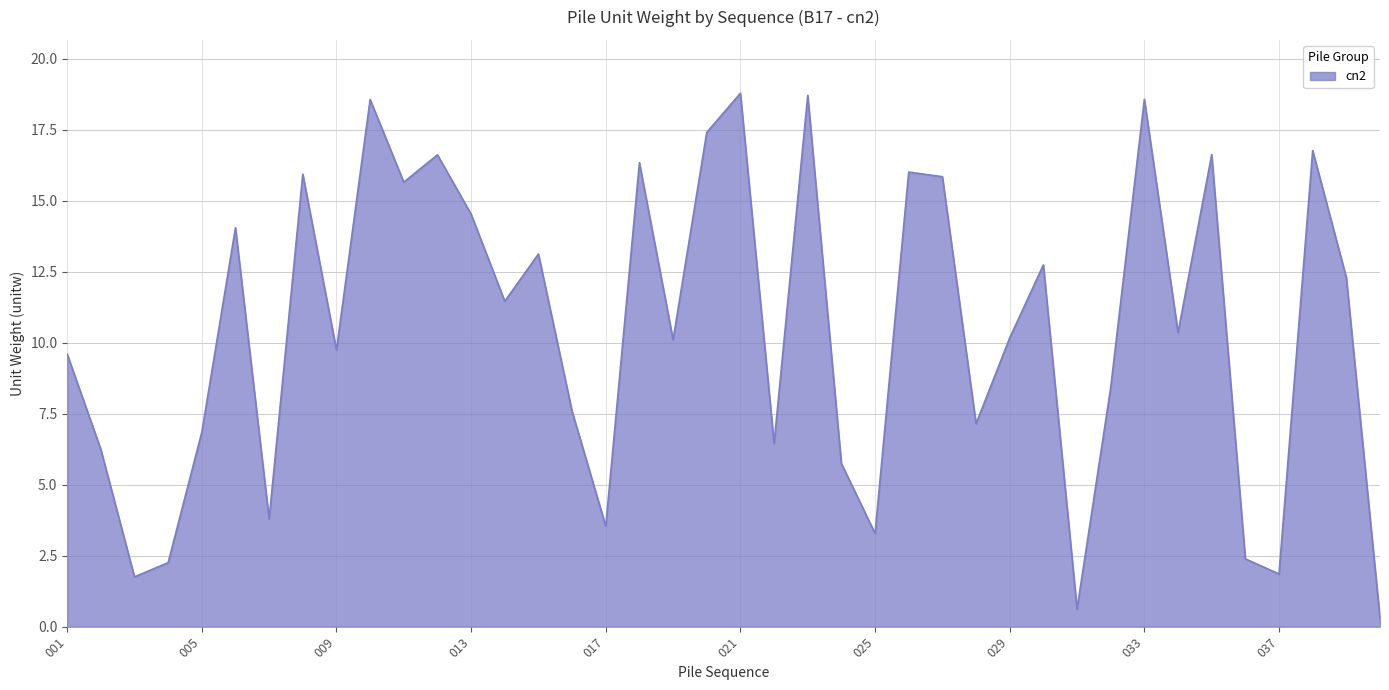

What is the maximum value shown in the chart?

18.8